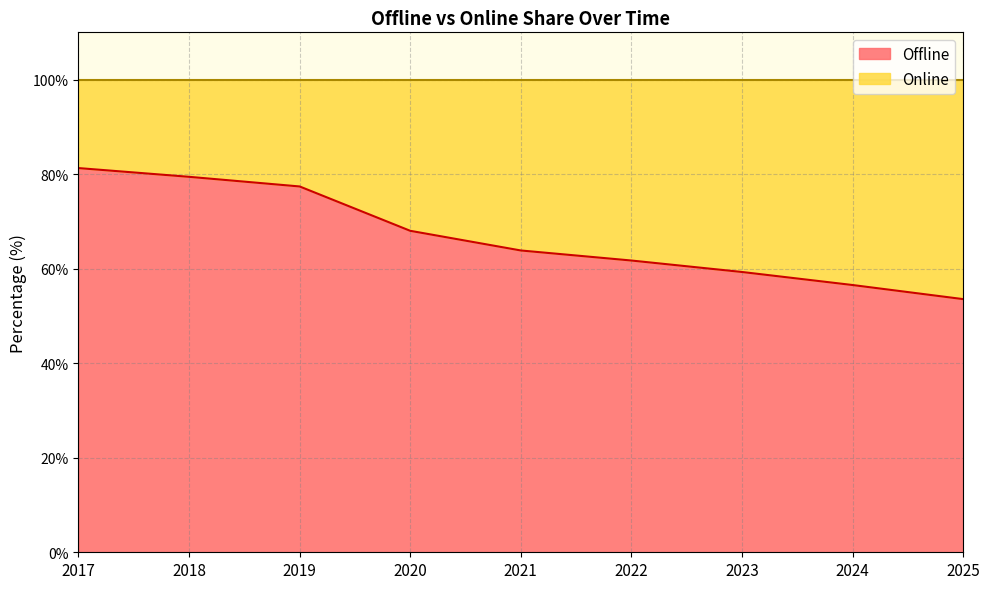

What is the difference between the second highest and second lowest values?

22.9